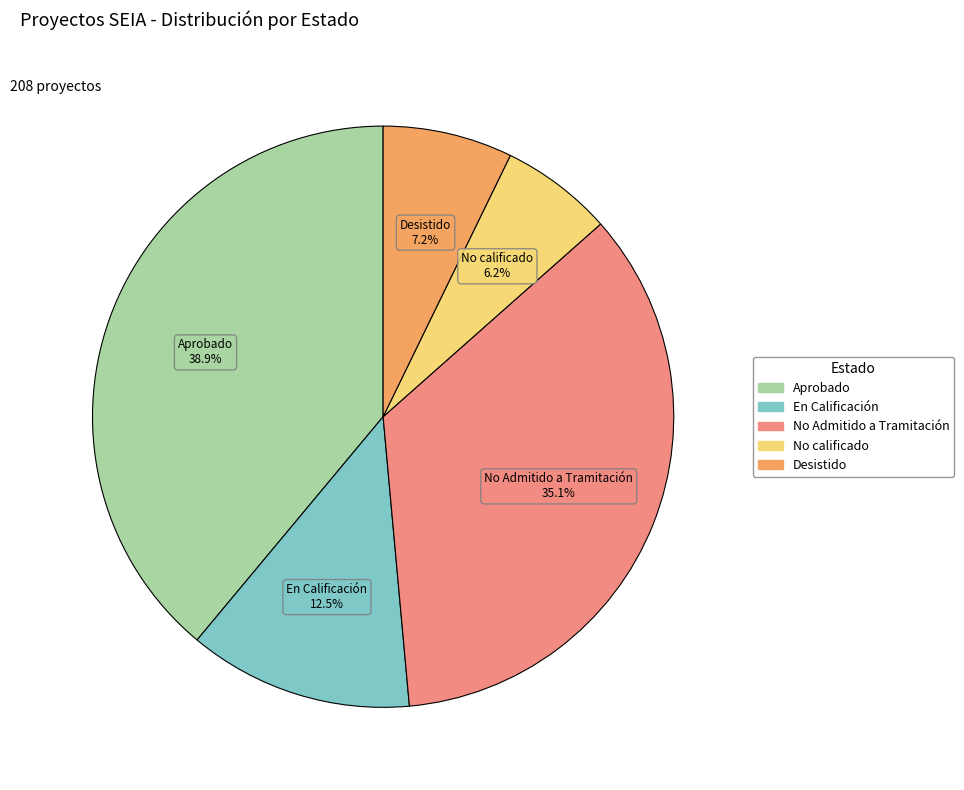

Which category has the smallest portion of the pie?

No calificado